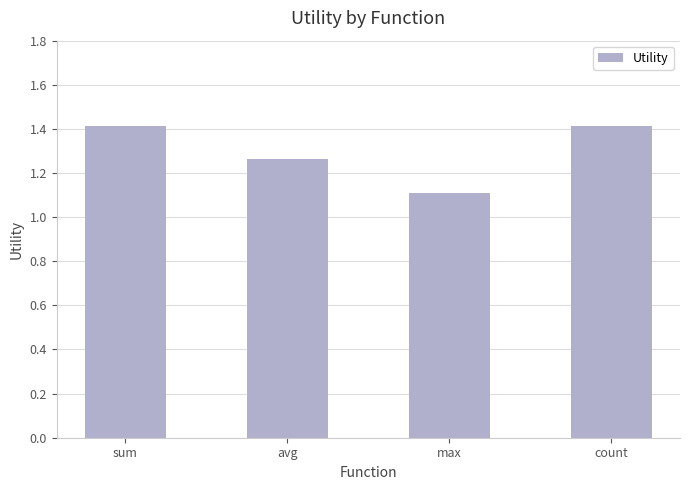

The value at avg is 2.2. True or false?

False